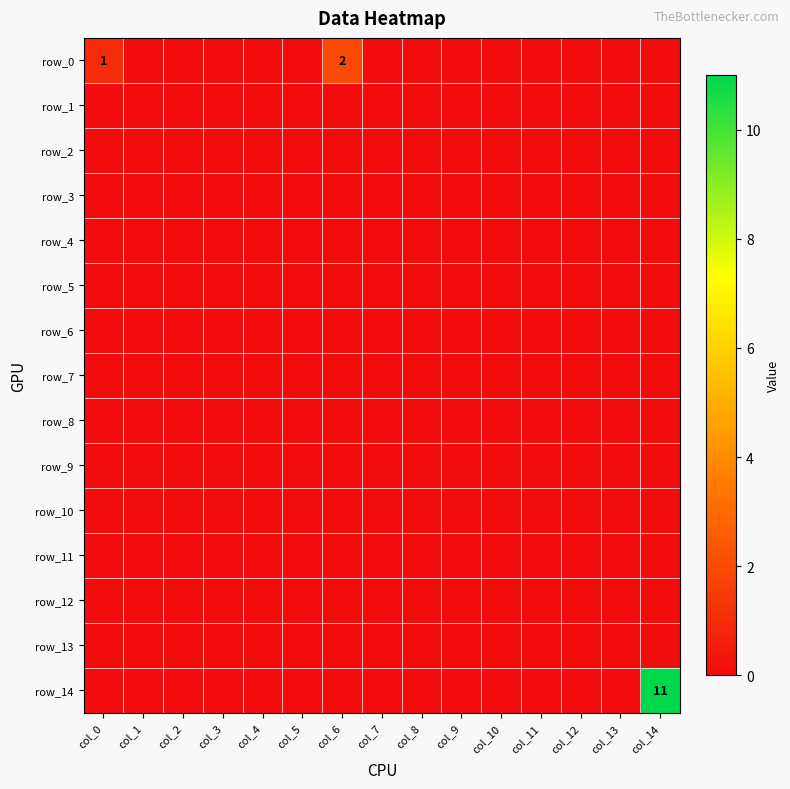

Is it true that row_12 equals 0 at col_12?

True